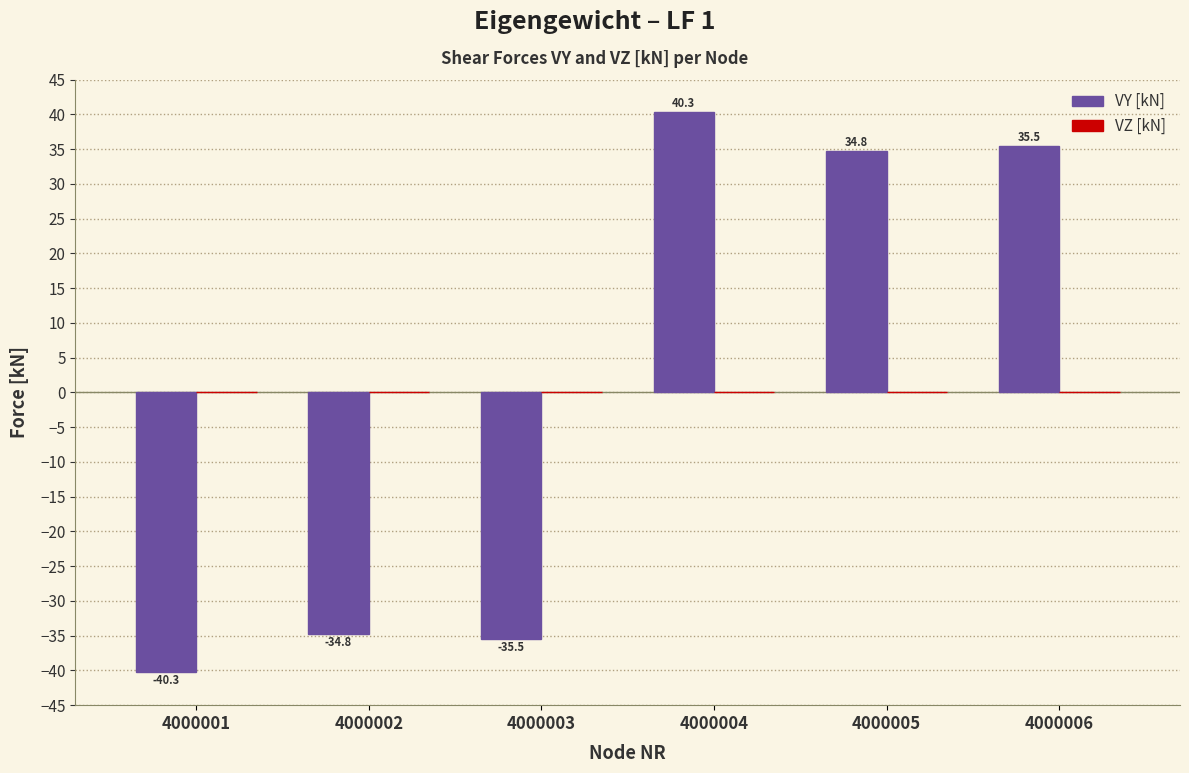

Which has a higher value, 4000006 or 4000004?

4000004